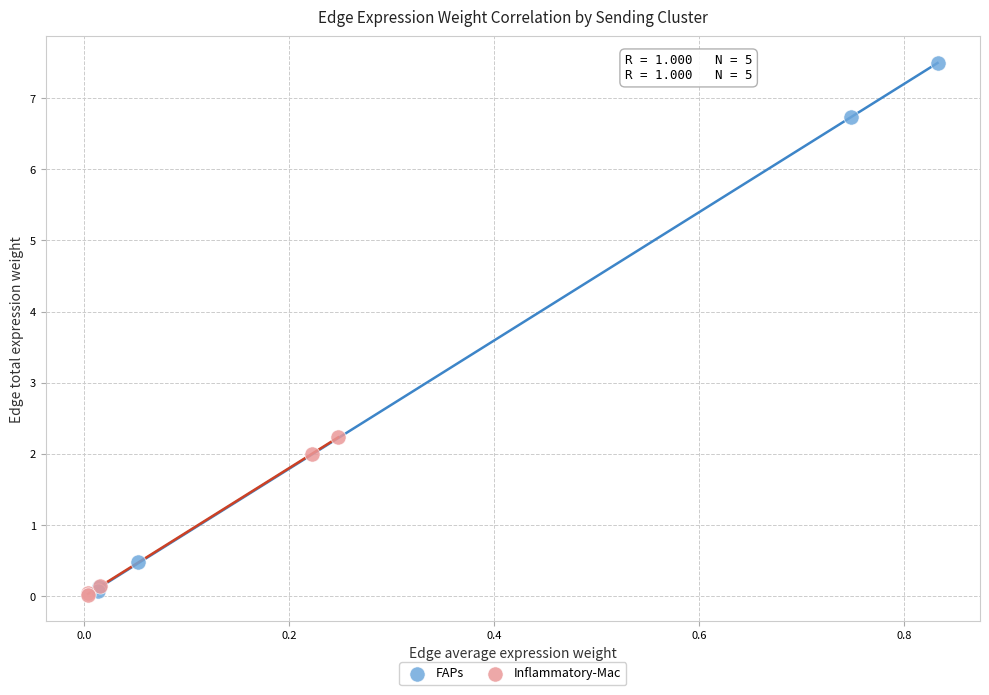

Which series has the largest Y range (max minus min)?

FAPs